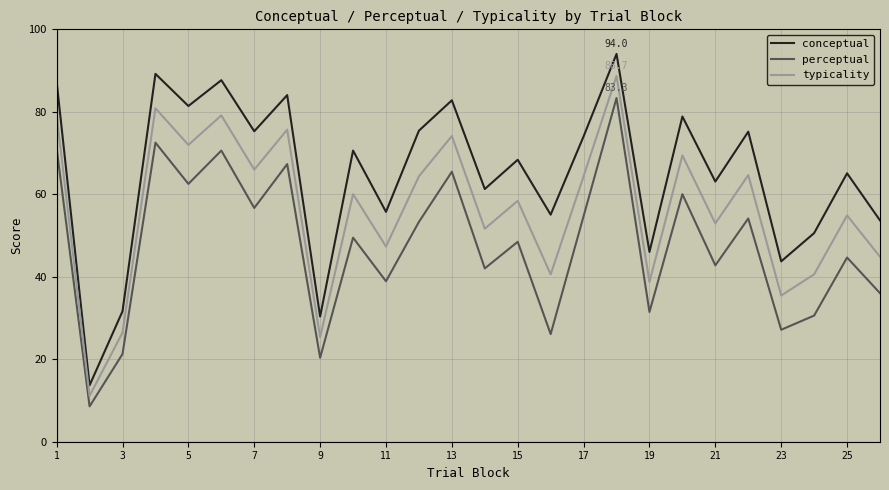

What is the difference between the maximum and minimum values in the perceptual series?

74.8